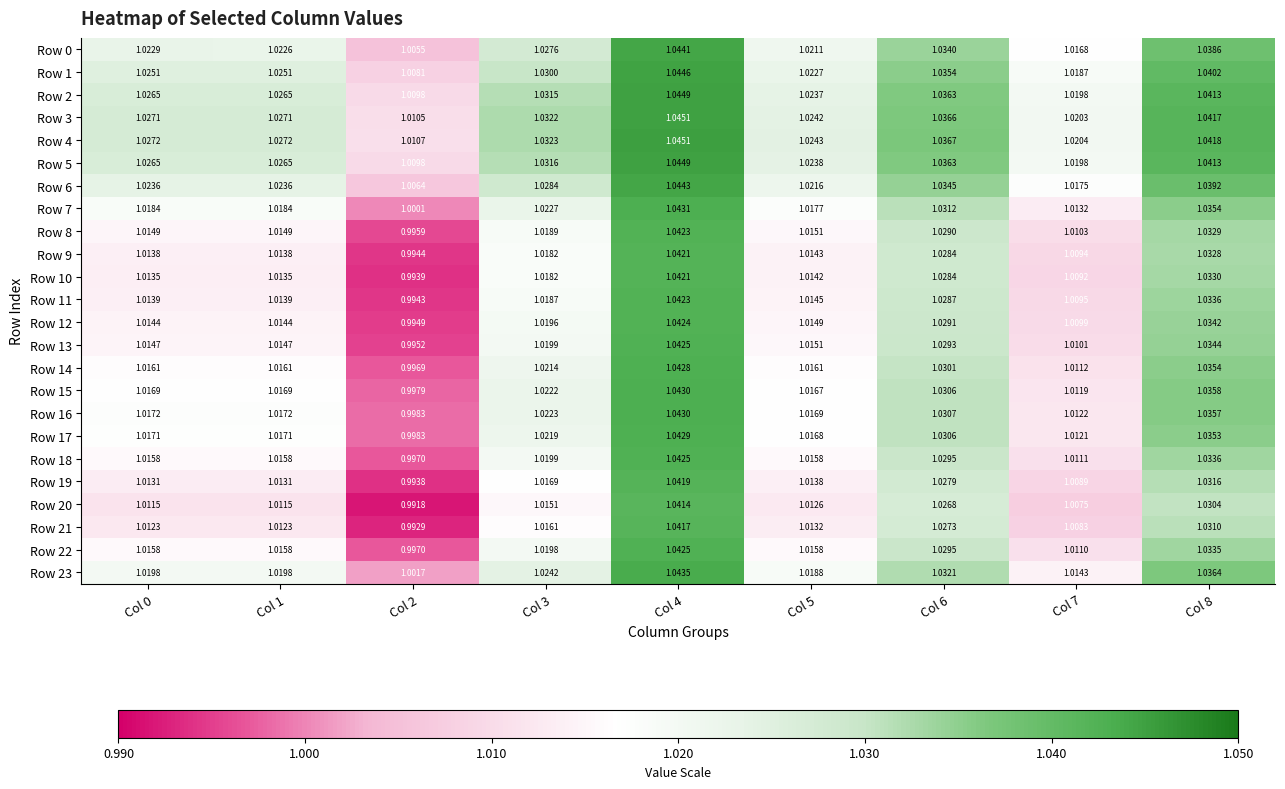

Is the value of Row 5 at Col 7 greater than the value of Row 19 at Col 6?

No